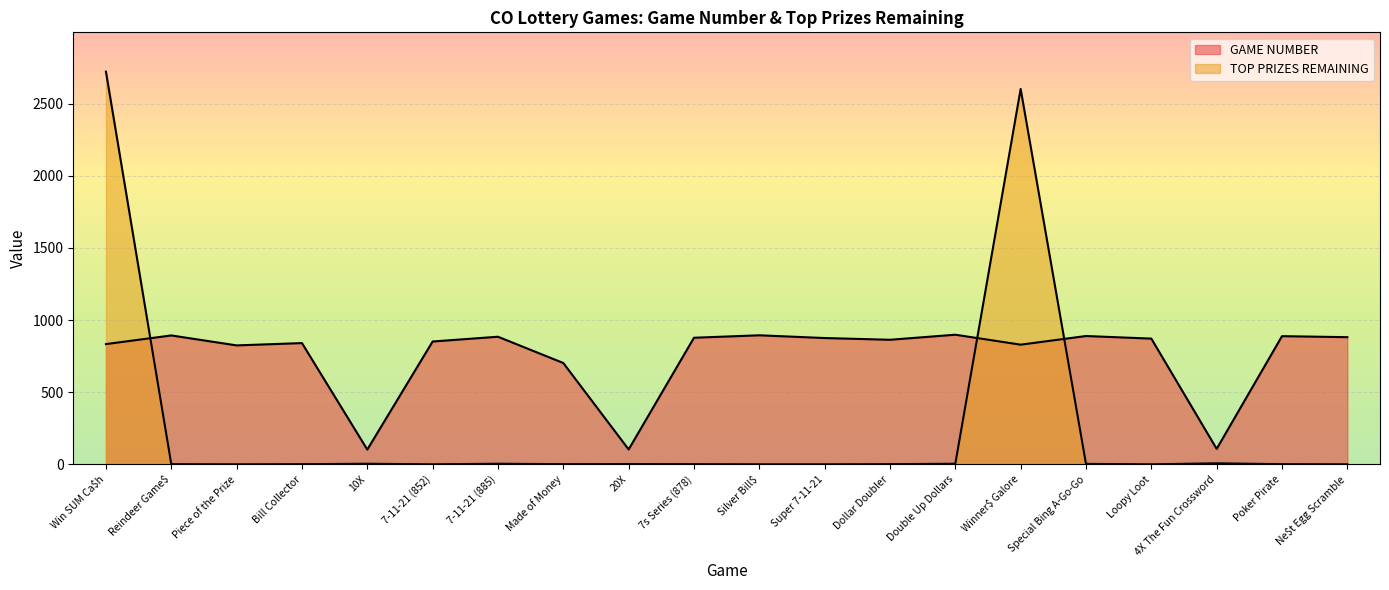

Reading left to right, what are all the values shown in this chart?

GAME NUMBER: Win SUM Ca$h=834	Reindeer Game$=894	Piece of the Prize=825	Bill Collector=841	10X=103	7-11-21 (852)=852	7-11-21 (885)=885	Made of Money=703	20X=104	7s Series (878)=878	Silver Bill$=895	Super 7-11-21=876	Dollar Doubler=864	Double Up Dollars=899	Winner$ Galore=830	Special Bing A-Go-Go=890	Loopy Loot=872	4X The Fun Crossword=108	Poker Pirate=889	Ne$t Egg Scramble=882
TOP PRIZES REMAINING: Win SUM Ca$h=2722	Reindeer Game$=2	Piece of the Prize=1	Bill Collector=2	10X=5	7-11-21 (852)=1	7-11-21 (885)=5	Made of Money=2	20X=3	7s Series (878)=2	Silver Bill$=1	Super 7-11-21=1	Dollar Doubler=2	Double Up Dollars=5	Winner$ Galore=2602	Special Bing A-Go-Go=4	Loopy Loot=1	4X The Fun Crossword=8	Poker Pirate=2	Ne$t Egg Scramble=1